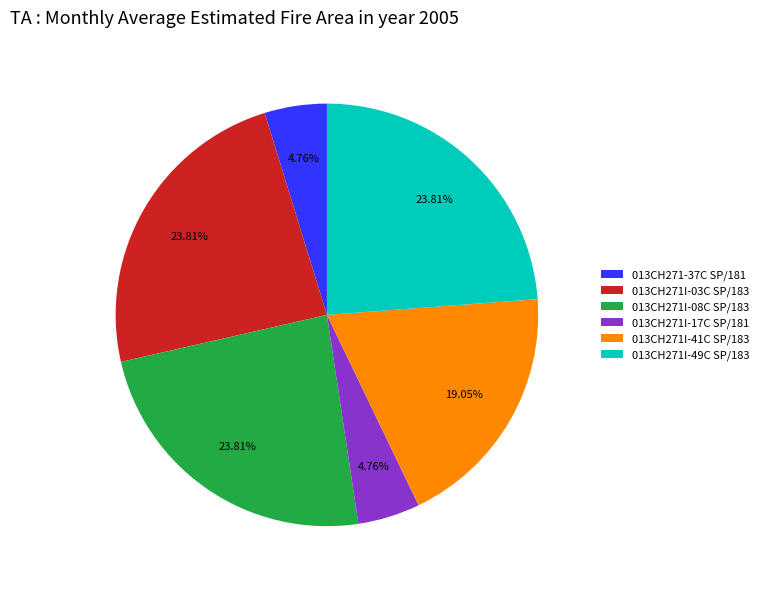

Does any single category account for the majority?

No